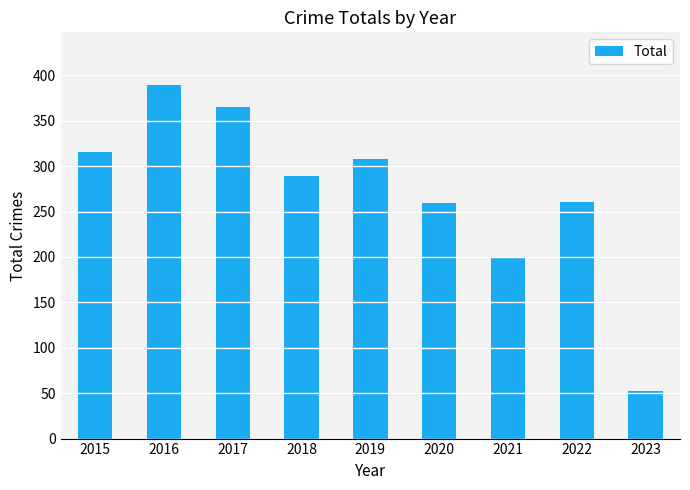

Are the bars horizontal?

No